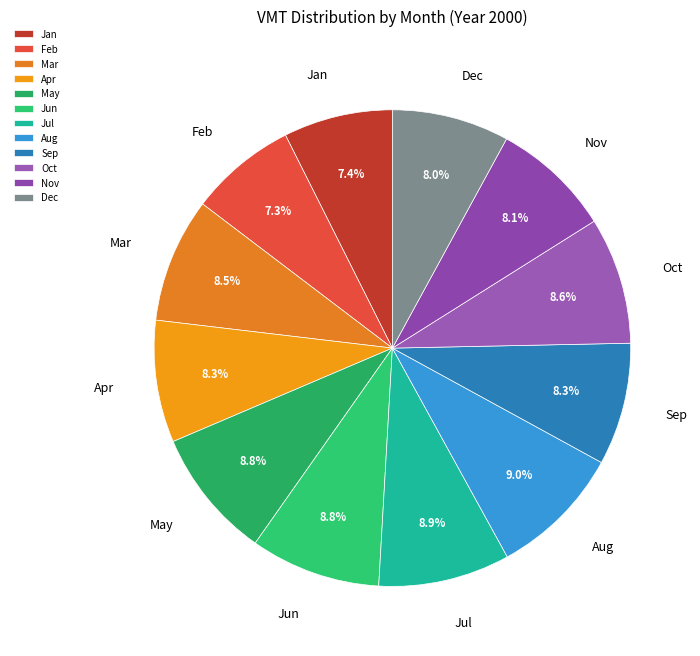

The Mar slice represents 23% of the pie. True or false?

False